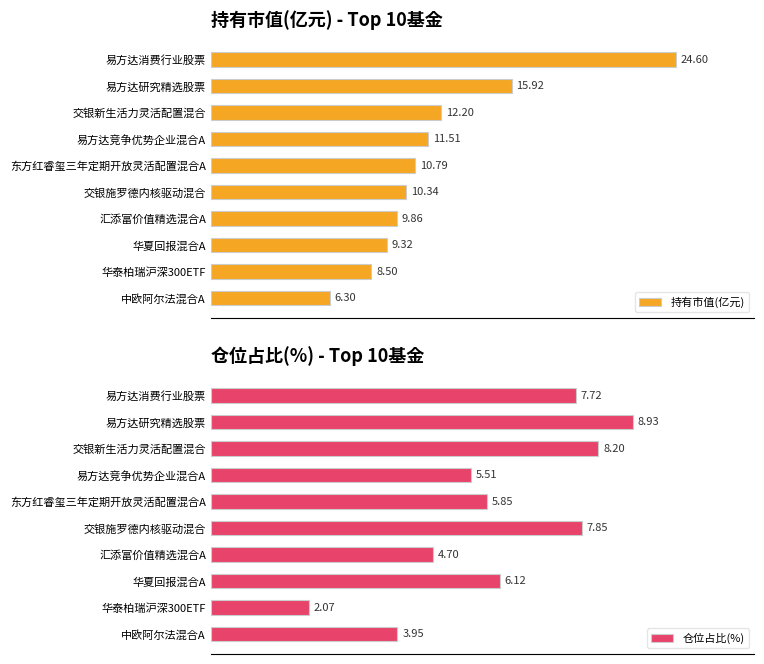

Which category has the lowest value in the 持有市值(亿元) series?

中欧阿尔法混合A